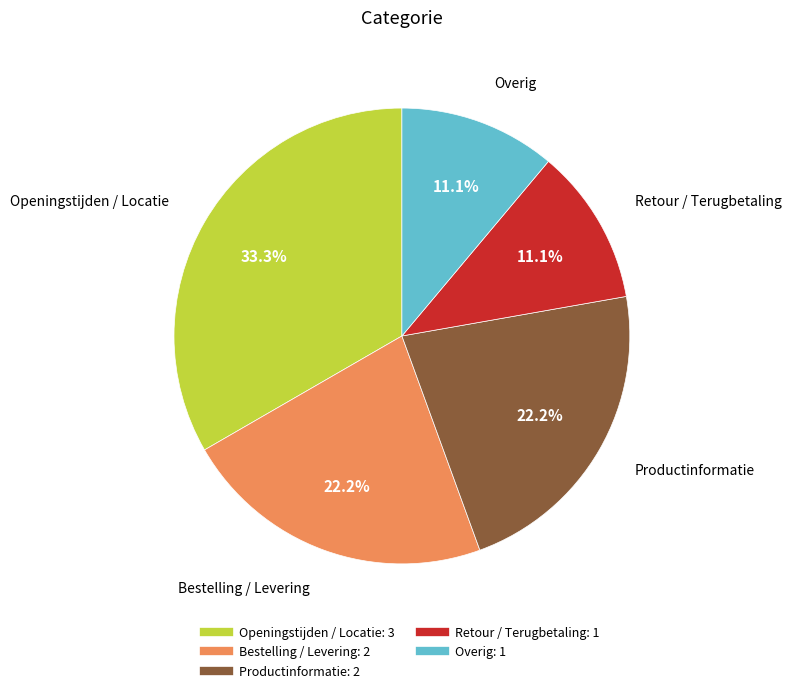

True or false: Overig accounts for 11% of the total.

True